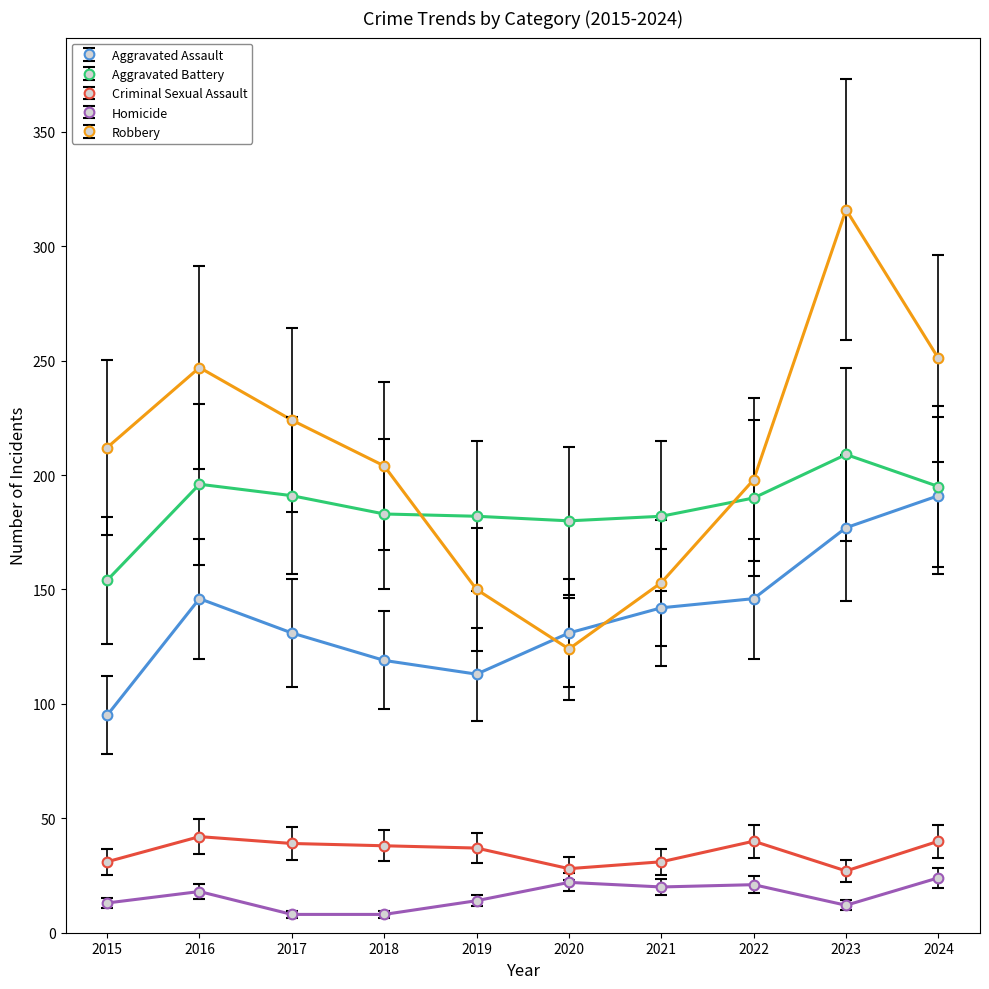

Rank the series at 2015 from lowest to highest value.

Homicide, Criminal Sexual Assault, Aggravated Assault, Aggravated Battery, Robbery